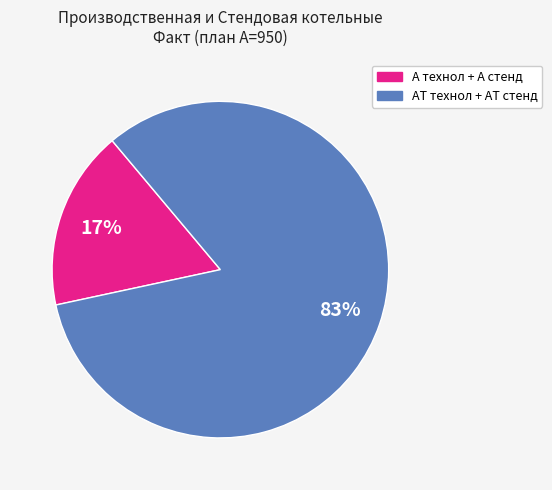

The АТ технол + АТ стенд slice represents 83% of the pie. True or false?

True